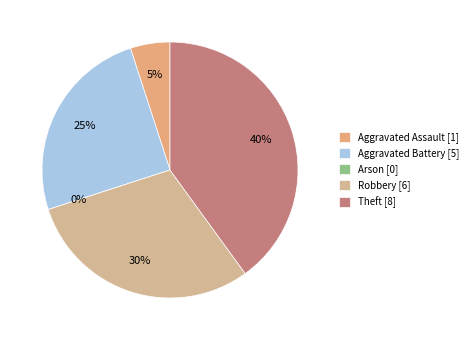

What is the ratio of the value at Robbery to the value at Aggravated Battery?

1.2